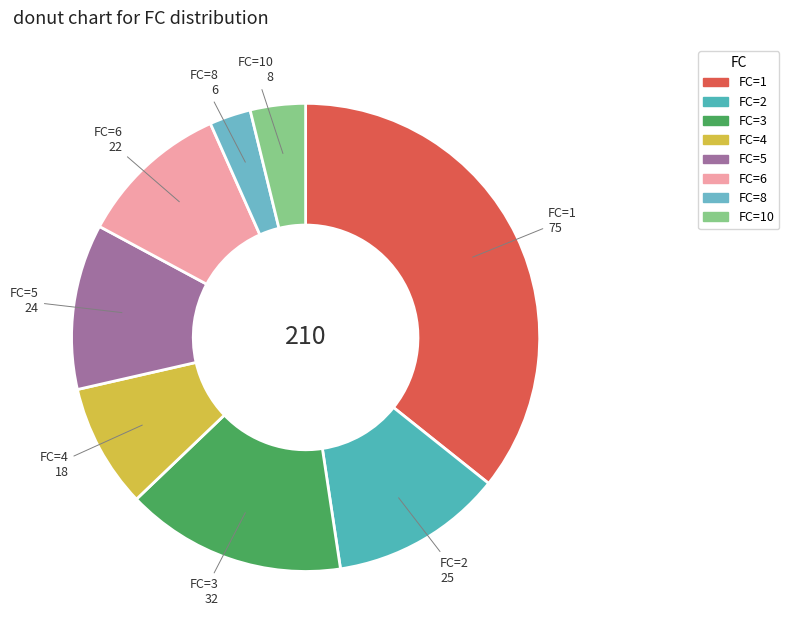

The FC=1 slice represents 42% of the pie. True or false?

False